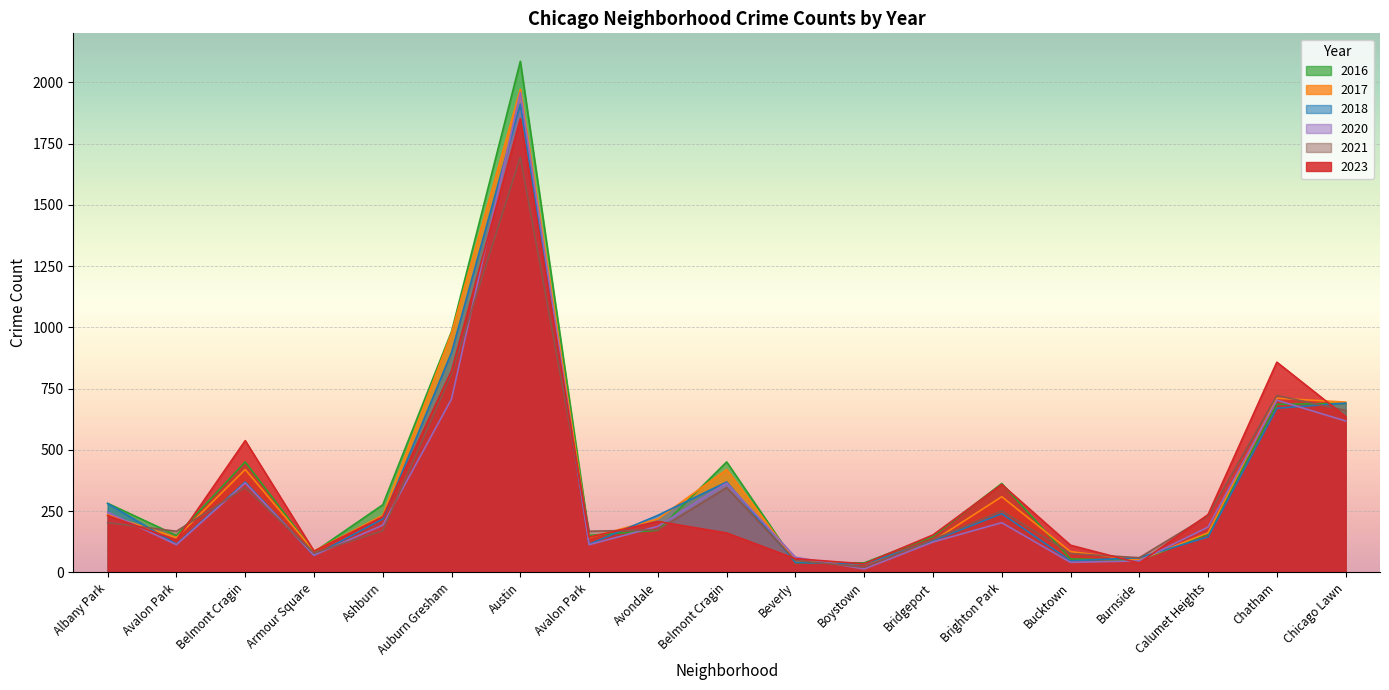

Reading right to left, list all the values displayed in this chart.

2023: Chicago Lawn=636	Chatham=858	Calumet Heights=236	Burnside=38	Bucktown=111	Brighton Park=359	Bridgeport=153	Boystown=35	Beverly=56	Belmont Cragin=161	Avondale=208	Avalon Park=144	Austin=1852	Auburn Gresham=823	Ashburn=227	Armour Square=87	Belmont Cragin=538	Avalon Park=132	Albany Park=232
2017: Chicago Lawn=695	Chatham=711	Calumet Heights=162	Burnside=50	Bucktown=85	Brighton Park=309	Bridgeport=128	Boystown=33	Beverly=46	Belmont Cragin=420	Avondale=218	Avalon Park=142	Austin=1972	Auburn Gresham=978	Ashburn=233	Armour Square=87	Belmont Cragin=420	Avalon Park=142	Albany Park=235
2016: Chicago Lawn=690	Chatham=686	Calumet Heights=157	Burnside=49	Bucktown=55	Brighton Park=363	Bridgeport=147	Boystown=39	Beverly=40	Belmont Cragin=451	Avondale=172	Avalon Park=151	Austin=2086	Auburn Gresham=983	Ashburn=276	Armour Square=83	Belmont Cragin=451	Avalon Park=151	Albany Park=282
2018: Chicago Lawn=691	Chatham=670	Calumet Heights=145	Burnside=60	Bucktown=47	Brighton Park=240	Bridgeport=129	Boystown=34	Beverly=41	Belmont Cragin=369	Avondale=233	Avalon Park=115	Austin=1912	Auburn Gresham=898	Ashburn=218	Armour Square=69	Belmont Cragin=369	Avalon Park=115	Albany Park=281
2020: Chicago Lawn=618	Chatham=703	Calumet Heights=185	Burnside=47	Bucktown=41	Brighton Park=203	Bridgeport=124	Boystown=14	Beverly=62	Belmont Cragin=365	Avondale=188	Avalon Park=113	Austin=1959	Auburn Gresham=708	Ashburn=193	Armour Square=70	Belmont Cragin=365	Avalon Park=113	Albany Park=246
2021: Chicago Lawn=661	Chatham=722	Calumet Heights=231	Burnside=60	Bucktown=77	Brighton Park=251	Bridgeport=134	Boystown=21	Beverly=49	Belmont Cragin=346	Avondale=174	Avalon Park=168	Austin=1695	Auburn Gresham=811	Ashburn=170	Armour Square=79	Belmont Cragin=346	Avalon Park=168	Albany Park=203